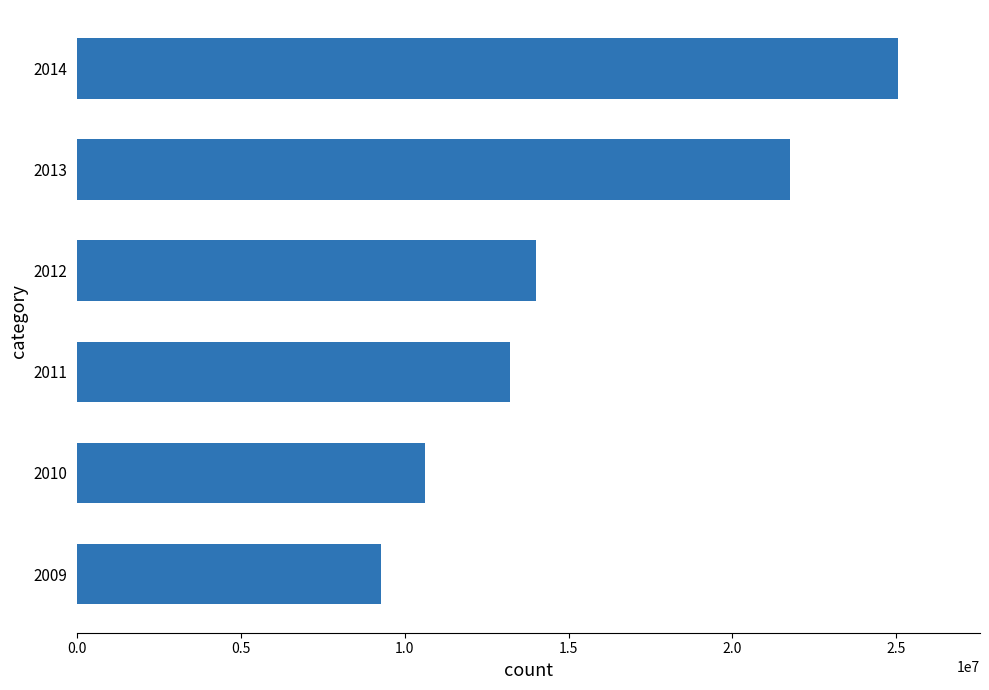

What is the change in value from 2010 to 2012?

+3389644.0